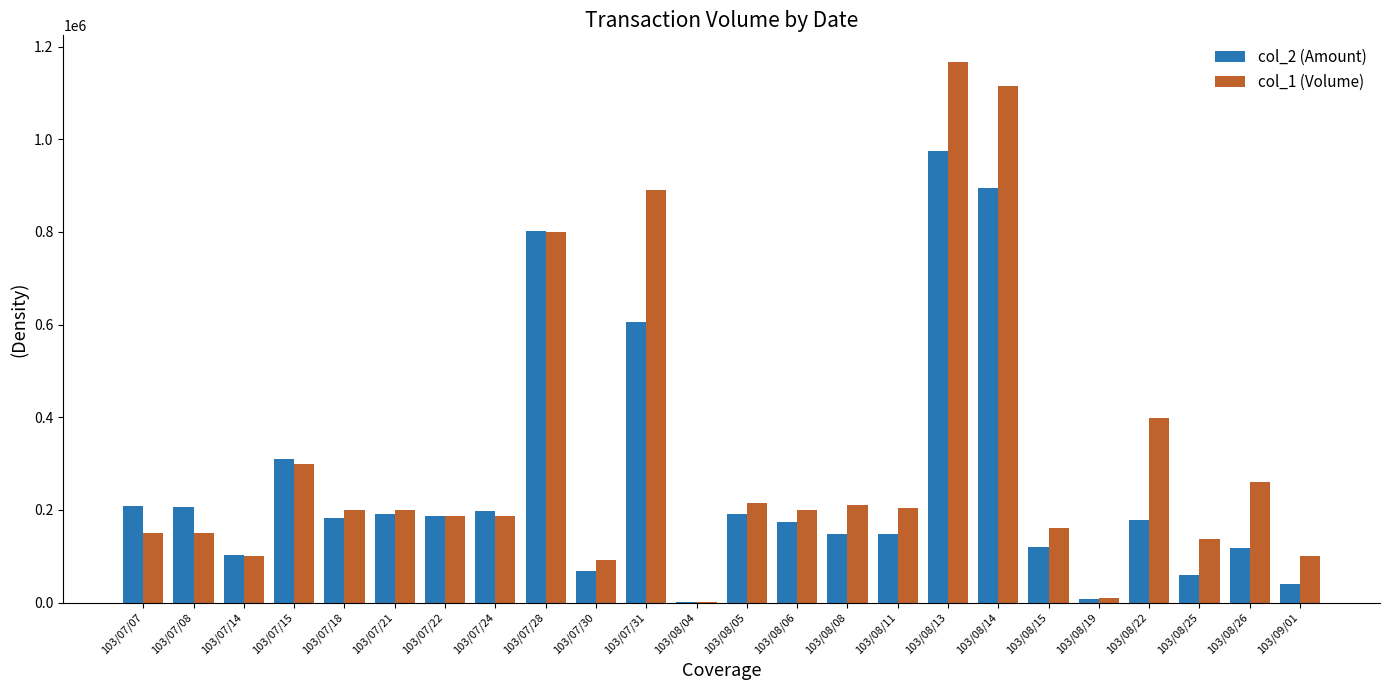

What is the highest value of the col_2 (Amount) series?

974760